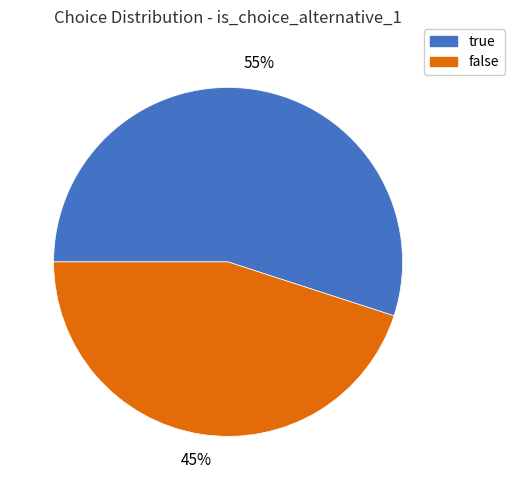

What is the largest slice in the pie chart?

true